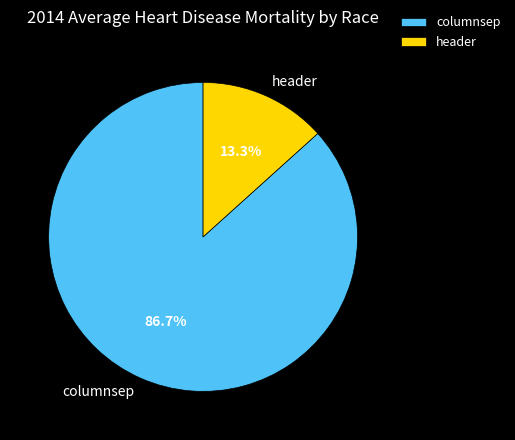

Does columnsep account for over 50% of the chart?

Yes